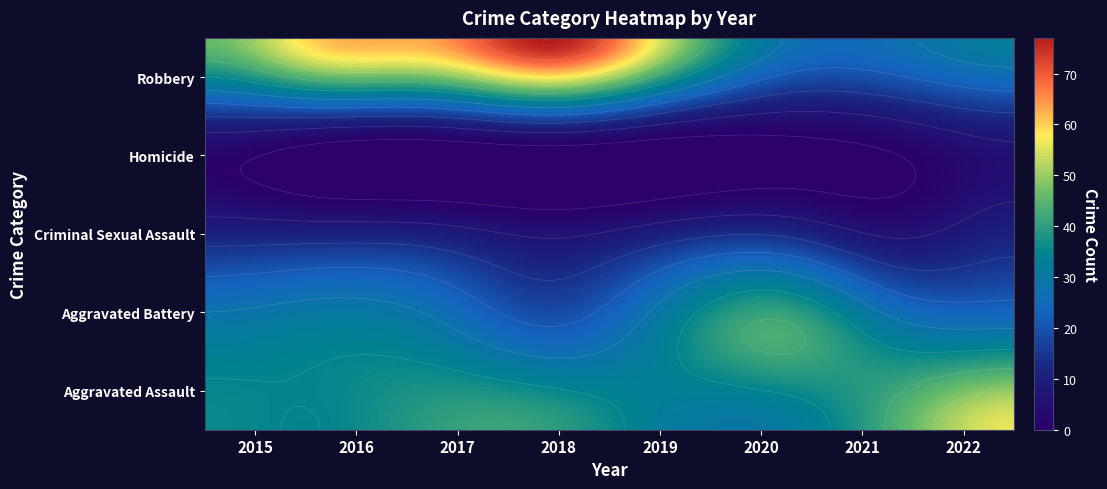

Count the Homicide values in the range 2 to 6.

5